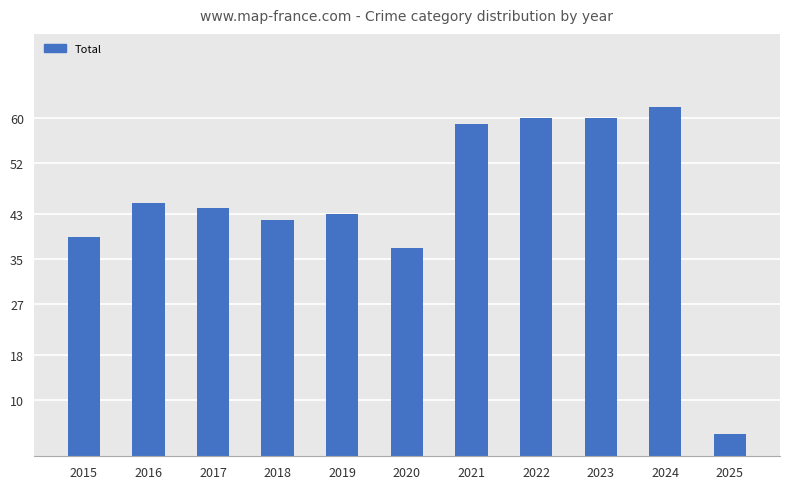

Reading left to right, extract all data points from this chart.

39	45	44	42	43	37	59	60	60	62	4